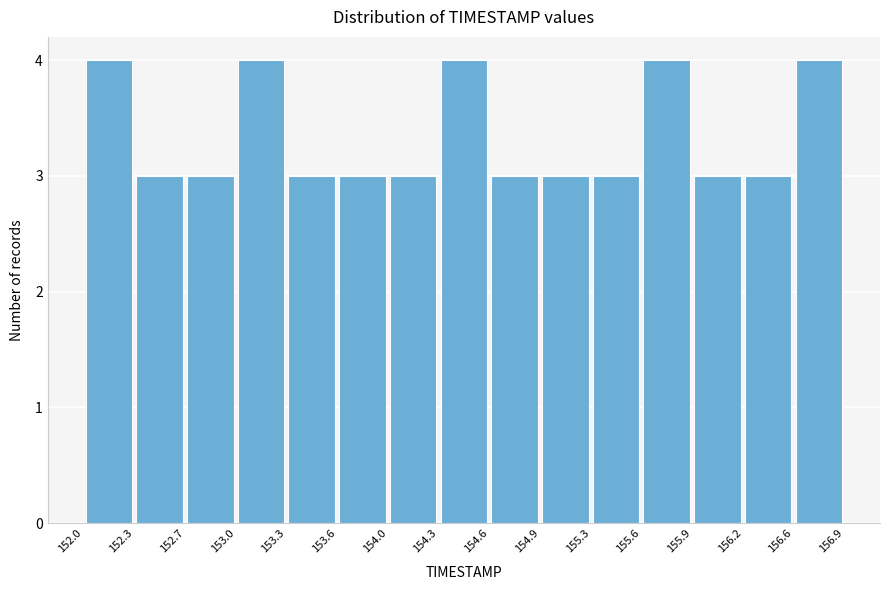

How tall is the bar that spans 153.6 to 154.0 on the x-axis? The values are not printed on the chart, so give them approximately, as read against the axis.

3